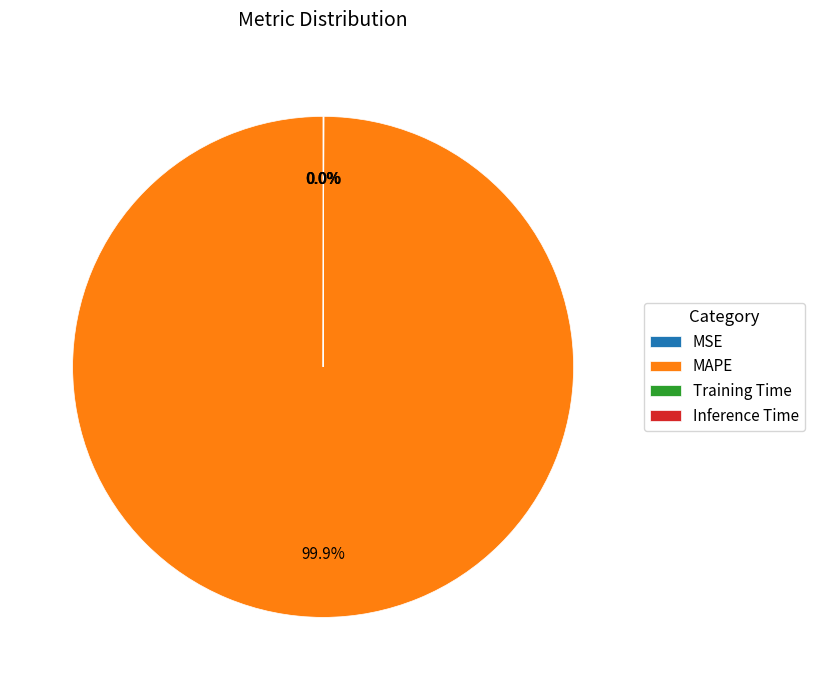

Does any single category account for the majority?

Yes